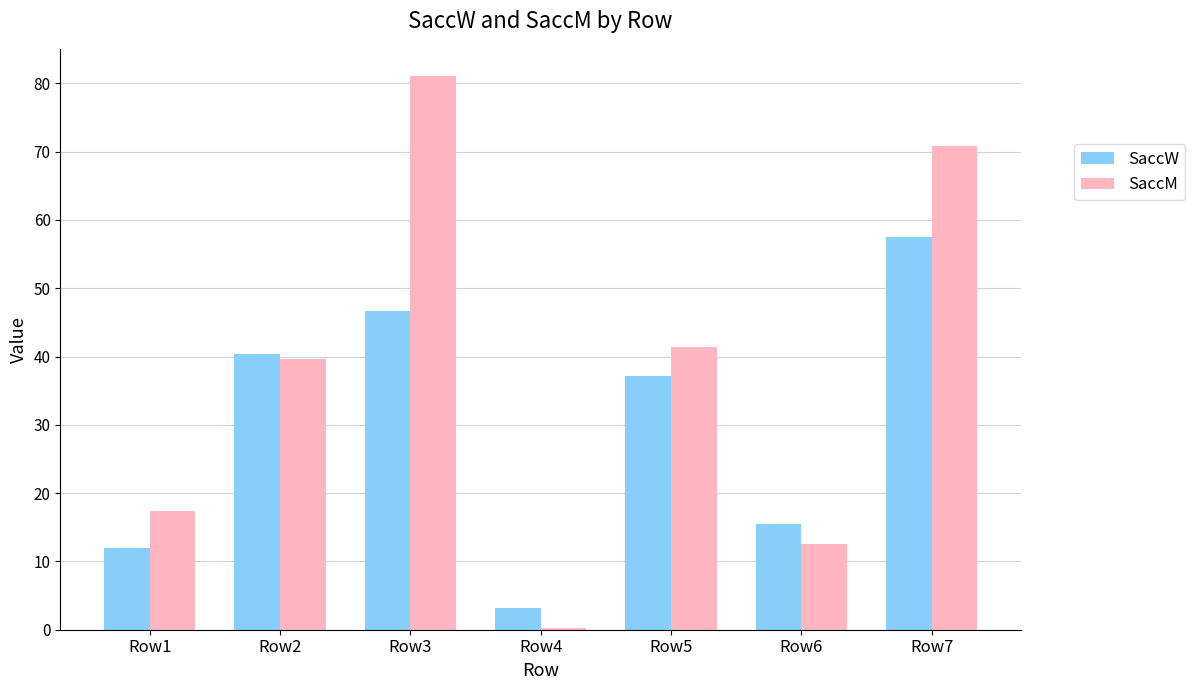

The SaccM series shows 17.4 at Row1. True or false?

True